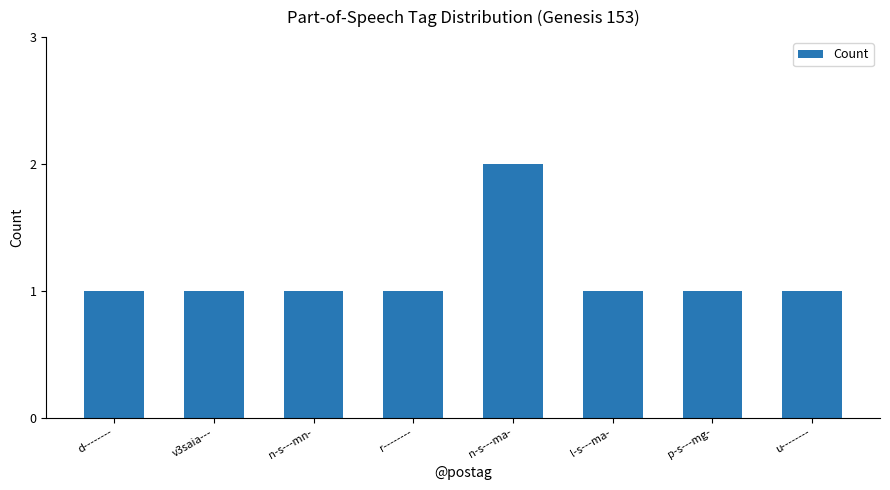

Which has a higher value, v3saia--- or n-s---ma-?

n-s---ma-